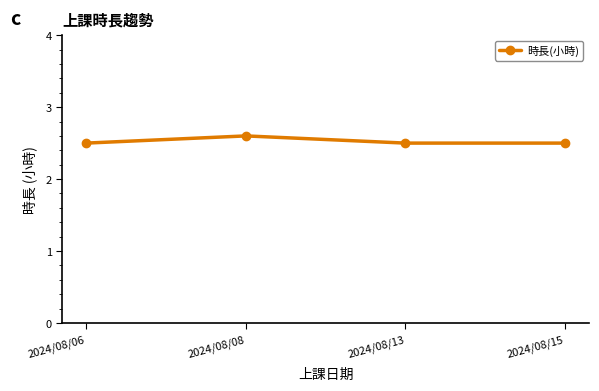

What is the sum of all values?

10.1